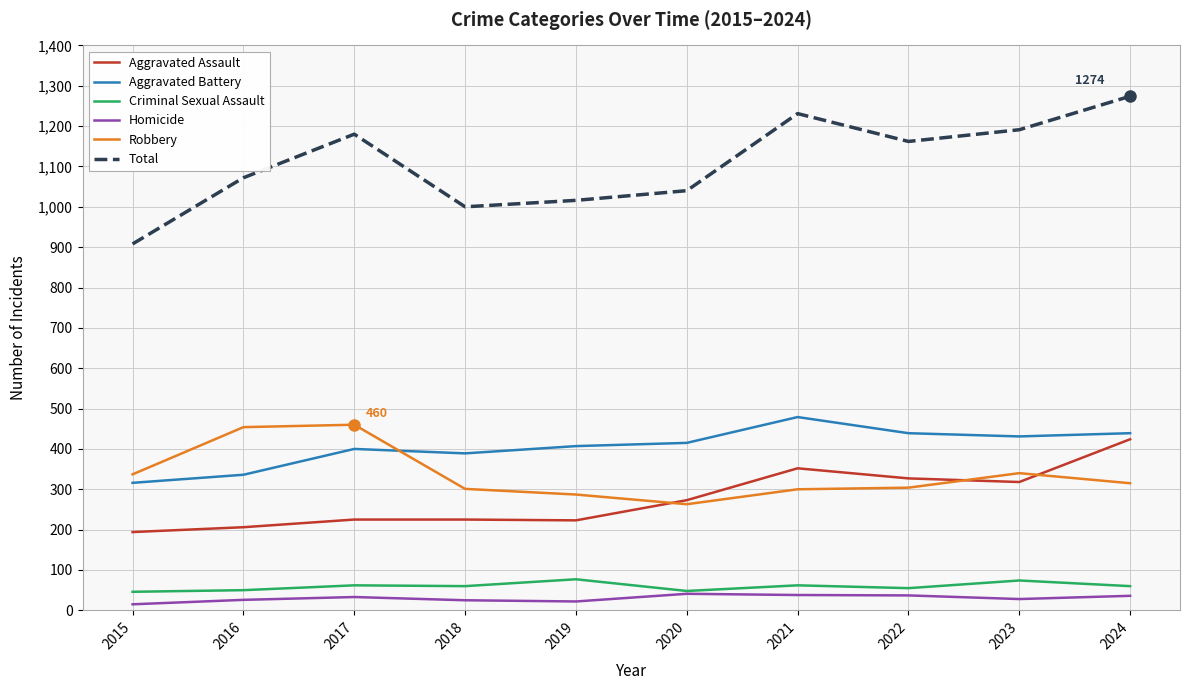

At which label does Aggravated Assault reach its minimum?

2015